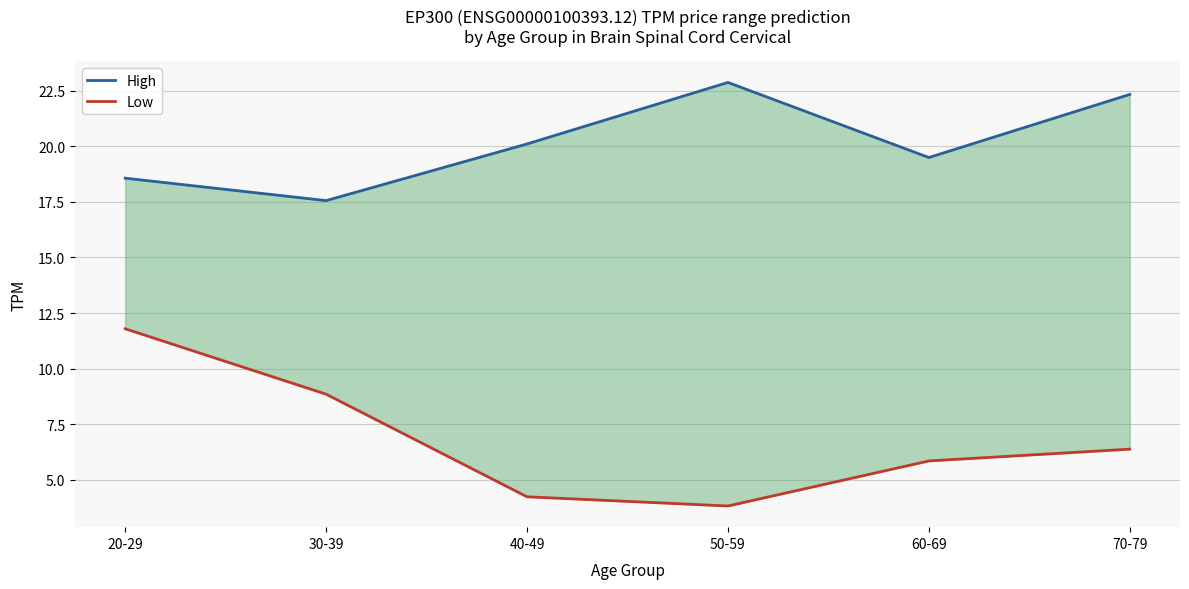

What is the sum of the Low values at 30-39 and 70-79?

15.2